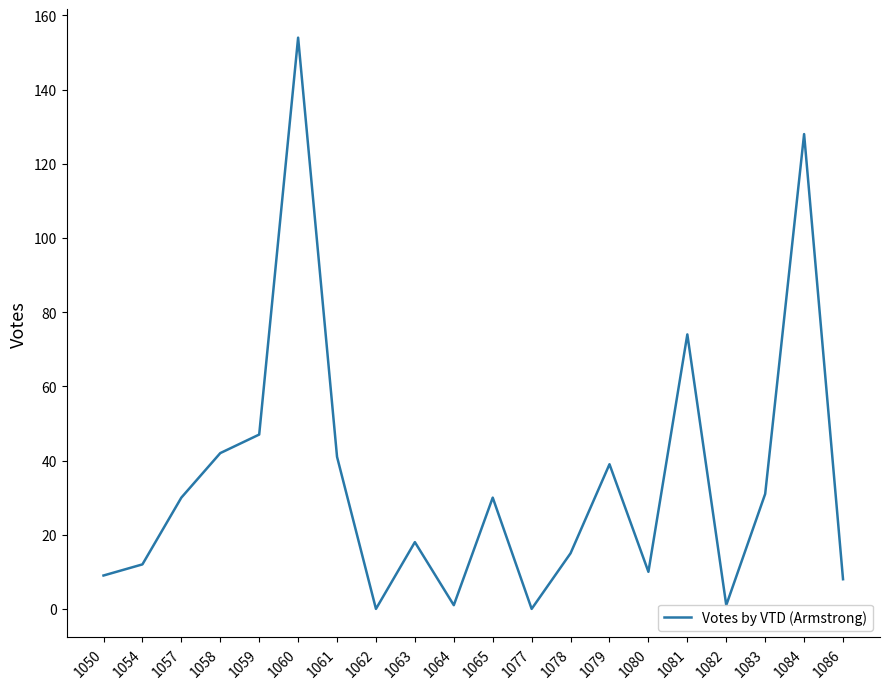

Reading right to left, list all the values displayed in this chart.

1086=8	1084=128	1083=31	1082=1	1081=74	1080=10	1079=39	1078=15	1077=0	1065=30	1064=1	1063=18	1062=0	1061=41	1060=154	1059=47	1058=42	1057=30	1054=12	1050=9